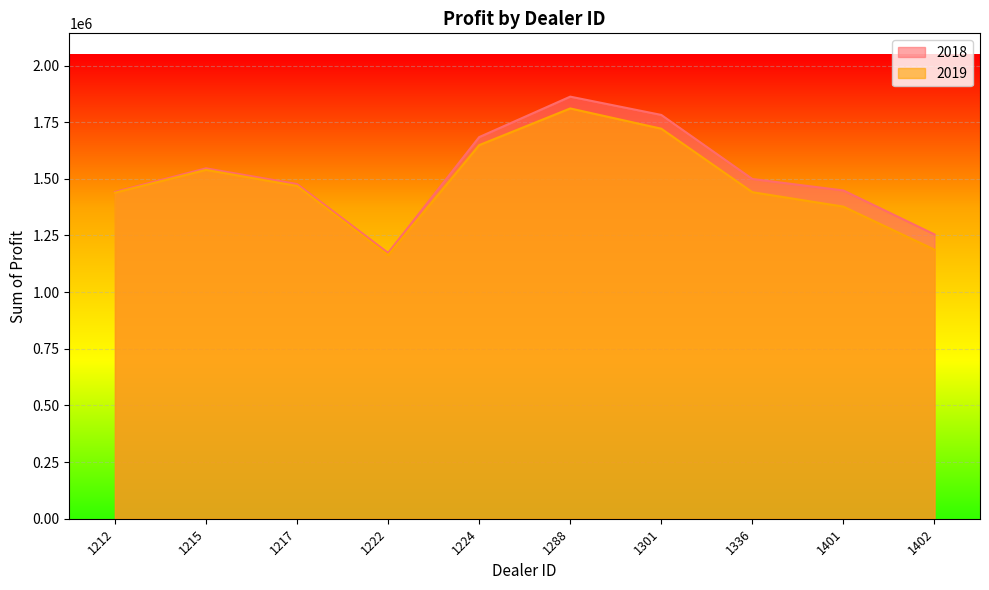

Which series has the largest total across all categories?

2018